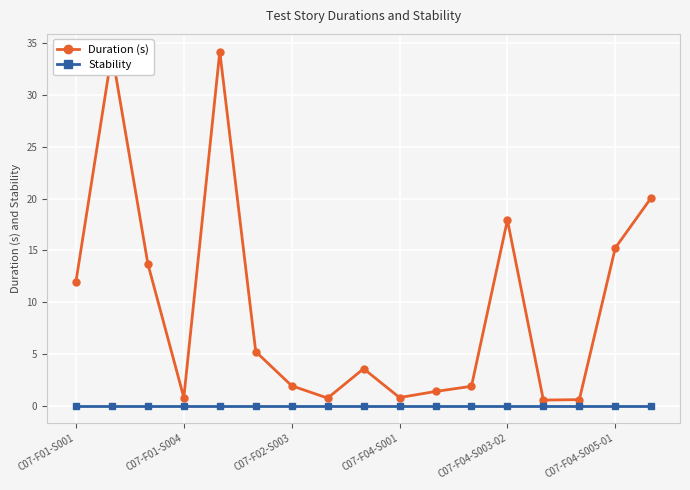

What is the value of the Duration (s) point at the 16th from the left?

15.2